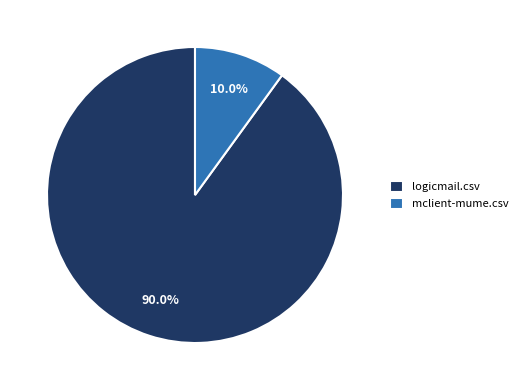

What is the smallest slice in the pie chart?

mclient-mume.csv